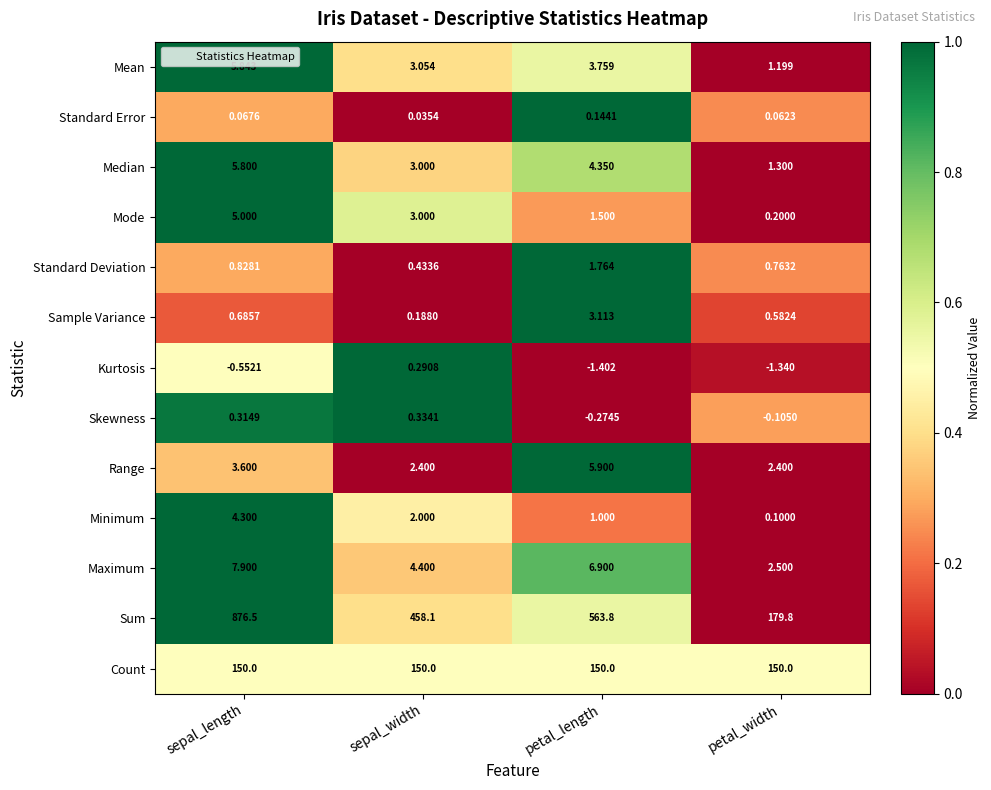

List the series in order of their peak value, lowest first.

Standard Error, Kurtosis, Skewness, Standard Deviation, Sample Variance, Minimum, Mode, Median, Mean, Range, Maximum, Count, Sum